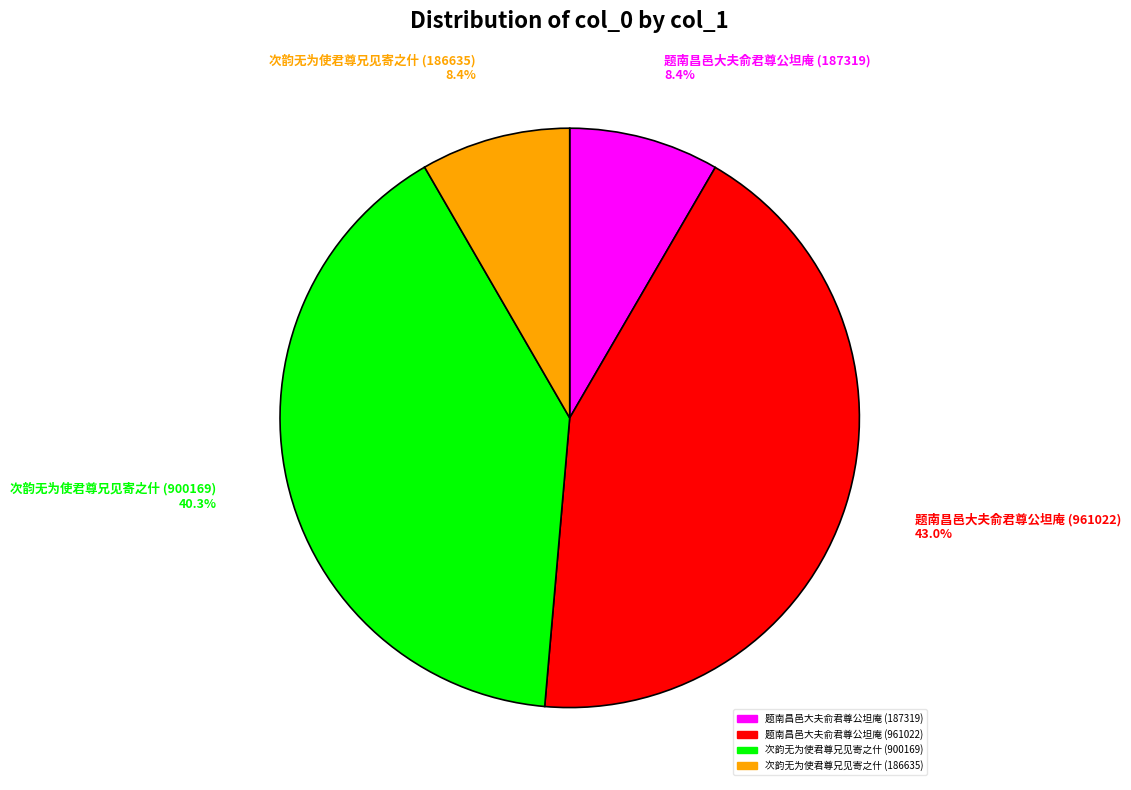

Is it true that 题南昌邑大夫俞君尊公坦庵 (961022) is 57% of the pie?

False